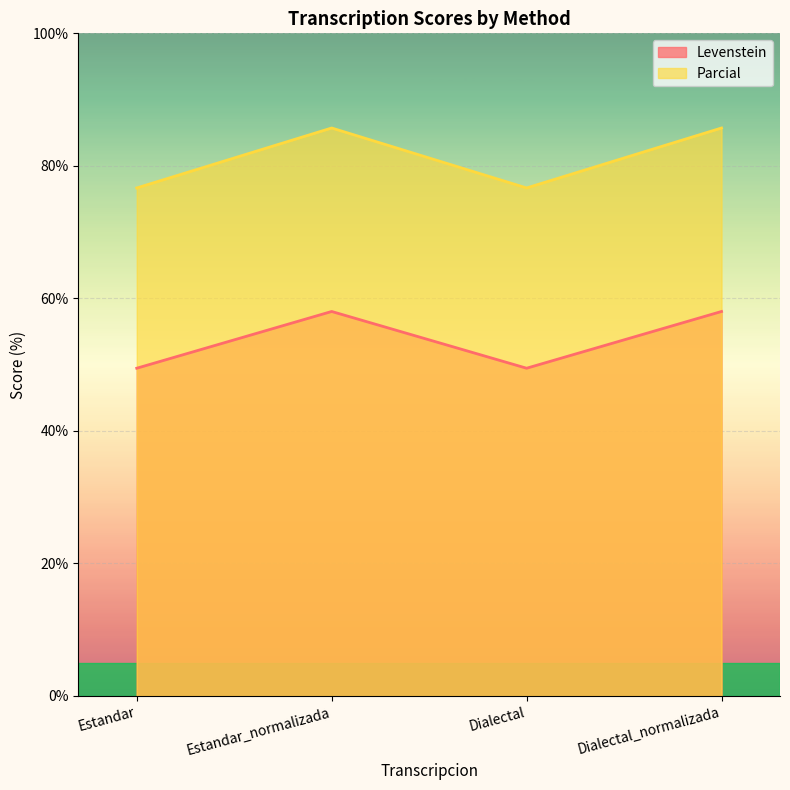

What is the difference between the maximum and second lowest values in the Parcial series?

9.0